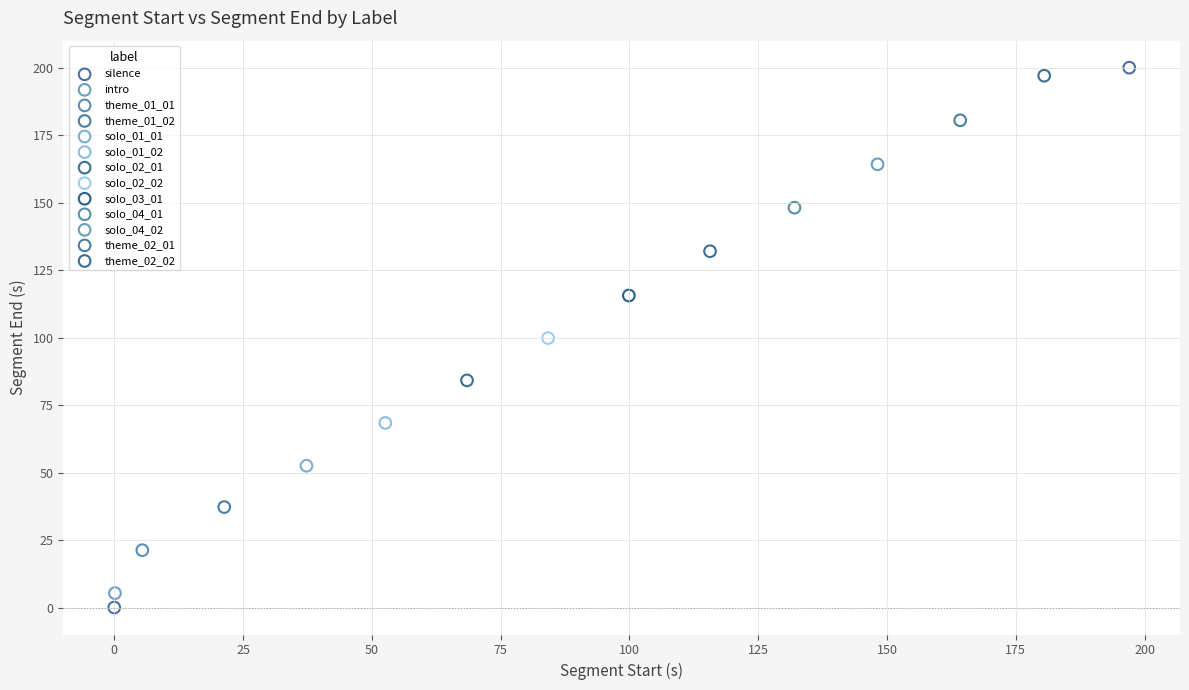

What are all the series names shown in the legend?

silence, intro, theme_01_01, theme_01_02, solo_01_01, solo_01_02, solo_02_01, solo_02_02, solo_03_01, solo_04_01, solo_04_02, theme_02_01, theme_02_02